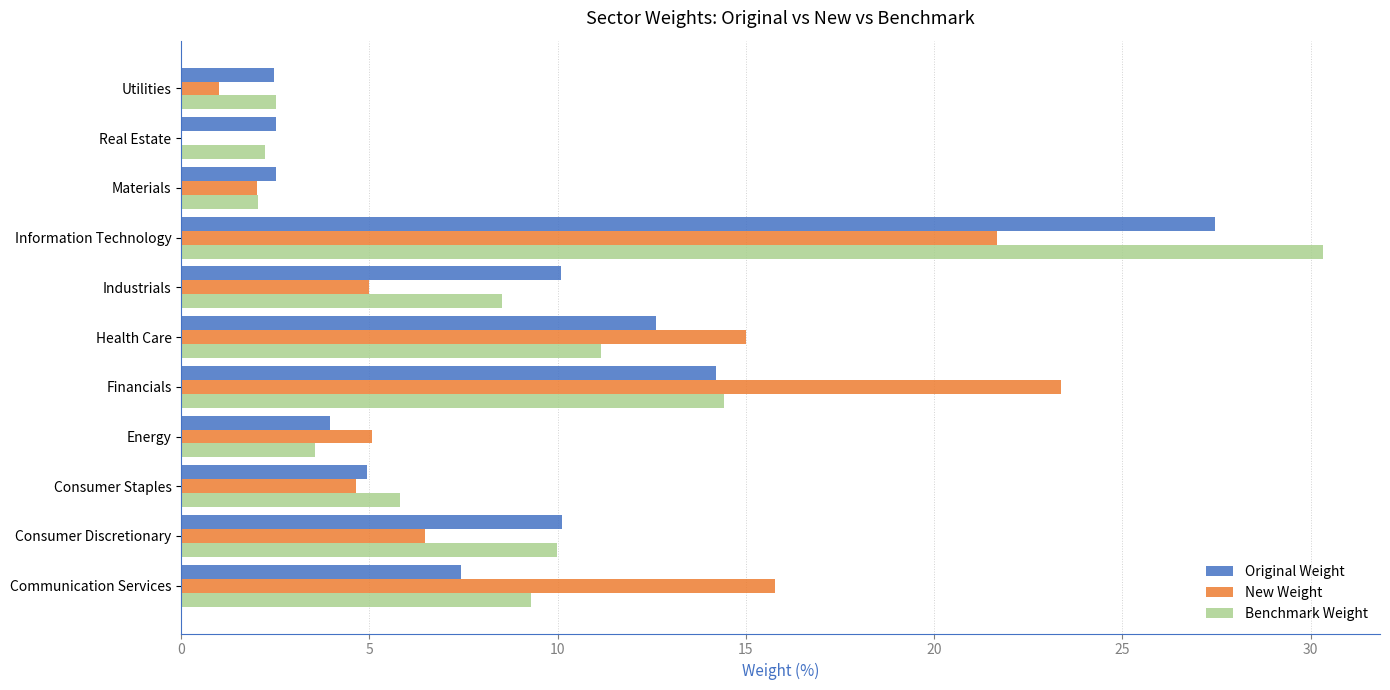

What is the approximate value of Benchmark Weight at Communication Services?

9.3